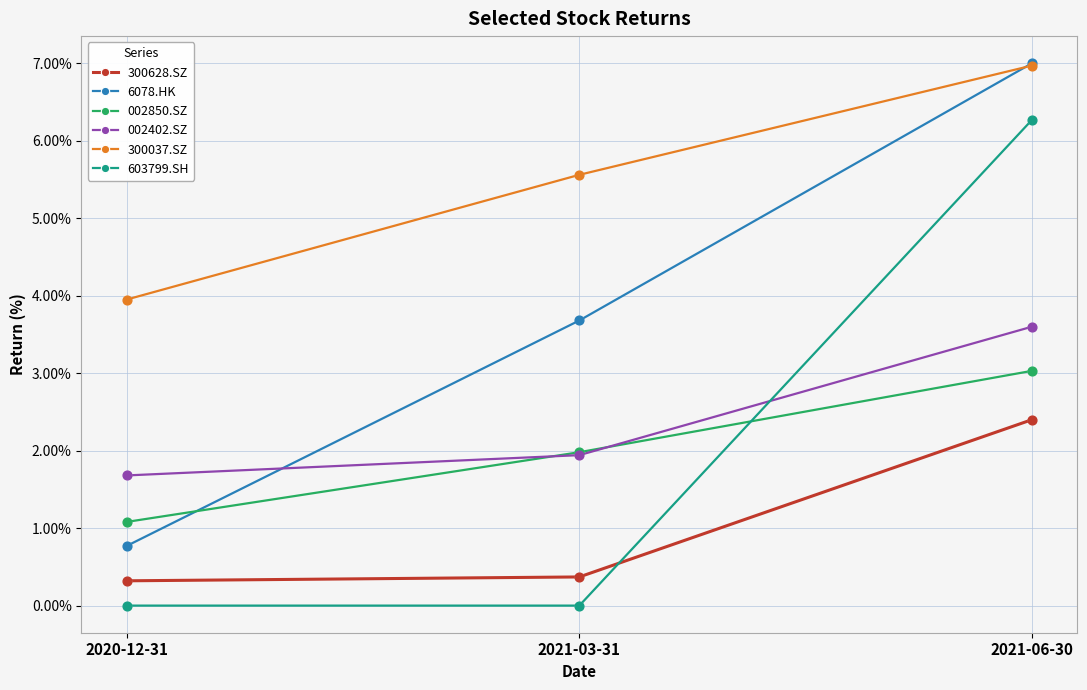

Between 2020-12-31 and 2021-06-30, which series saw the biggest shift?

603799.SH